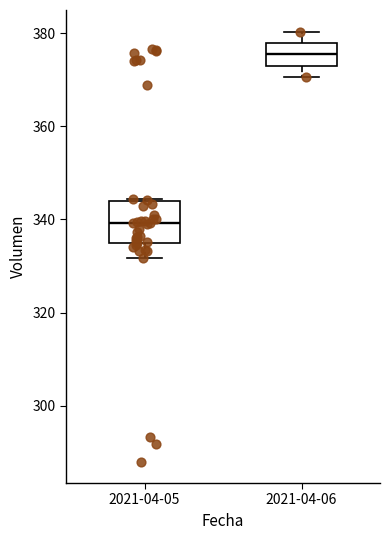

Where does the lower whisker of the box for 2021-04-06 end on the y-axis? The values are not printed on the chart, so give them approximately, as read against the axis.

370